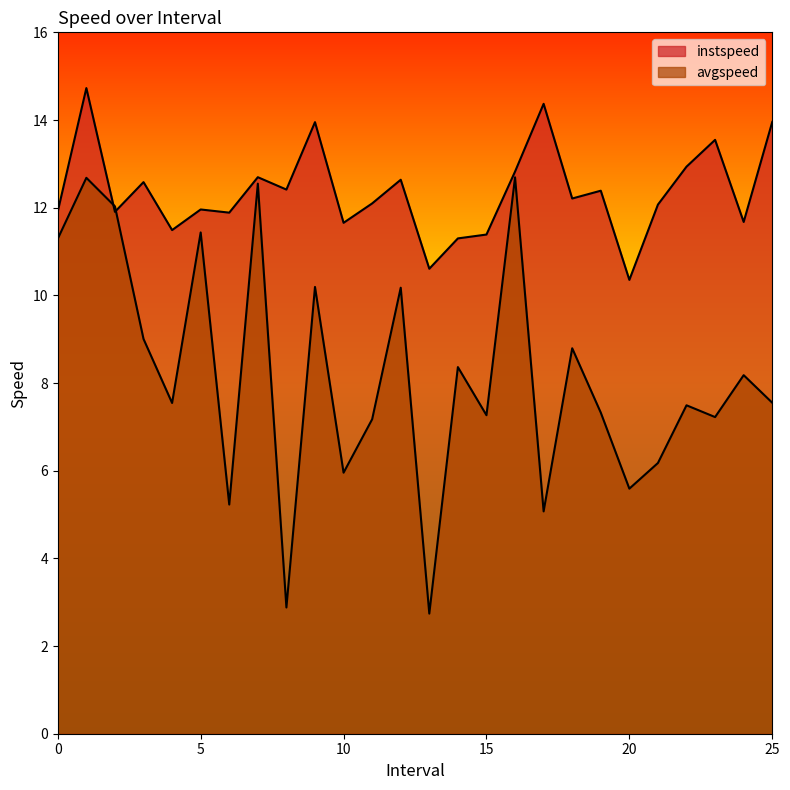

How many lines are shown in the chart?

2